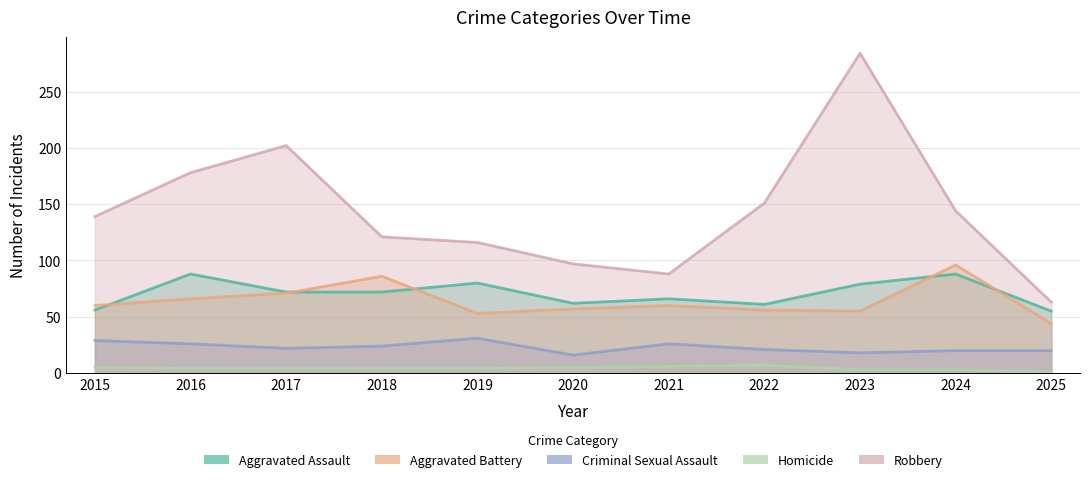

How many lines are shown in the chart?

5